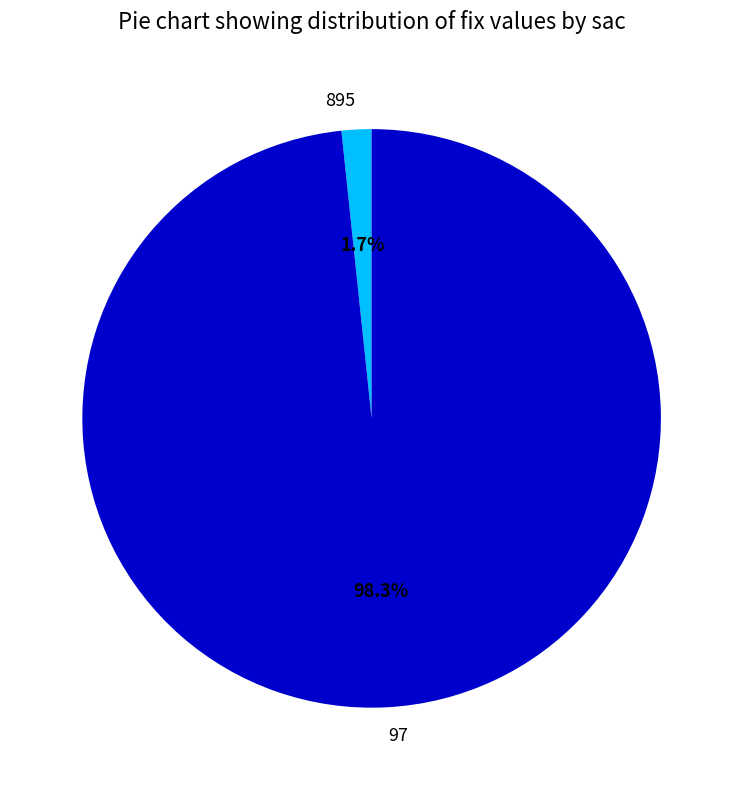

How many slices are in this pie chart?

2